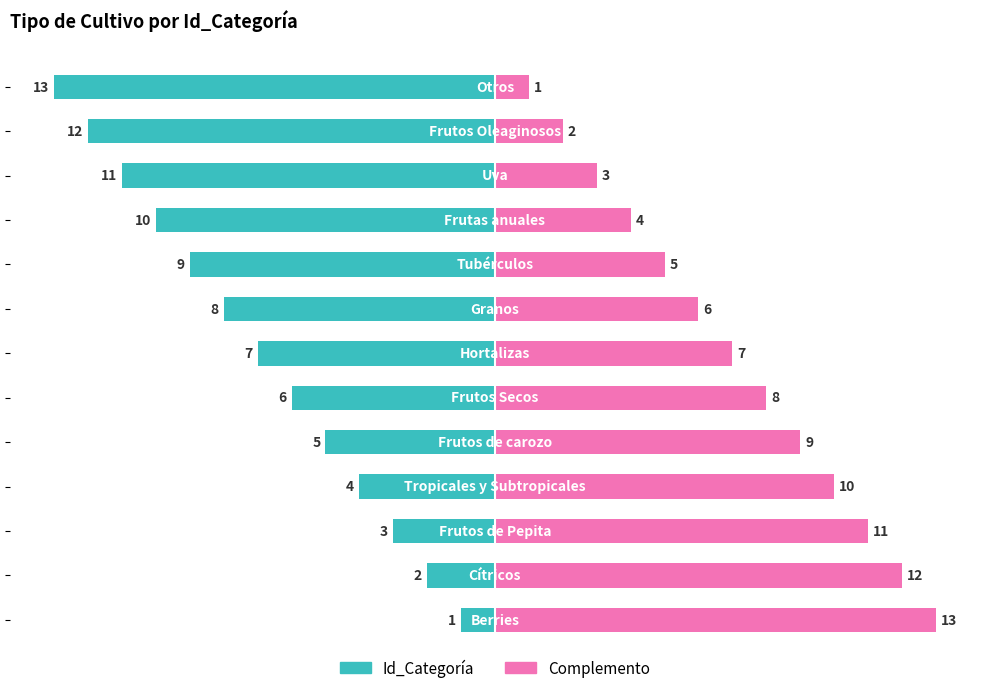

What is the value of the Complemento bar at the 2nd from the left?

12